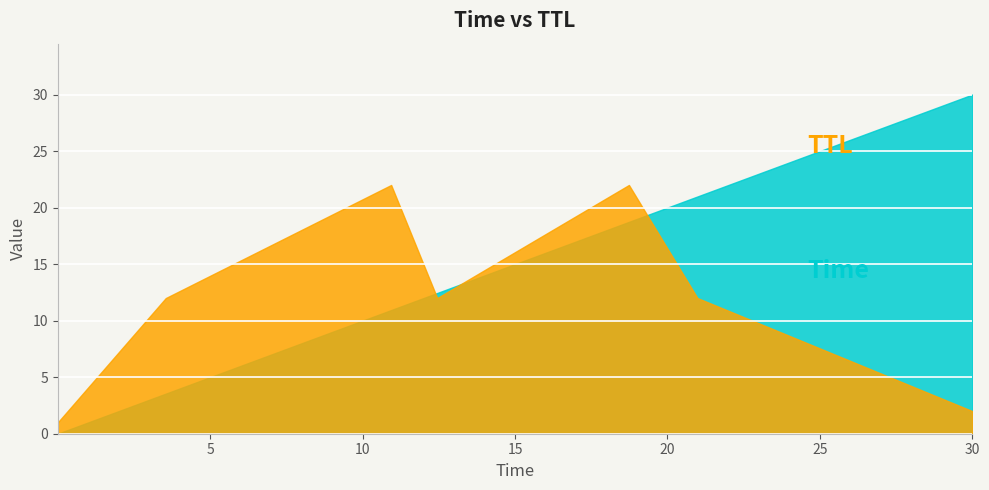

Reading left to right, what are all the values shown in this chart?

Time: 0.0	3.5	10.9	12.4	18.7	21.0	30.0
TTL: 1.0	12.0	22.0	12.0	22.0	12.0	2.0